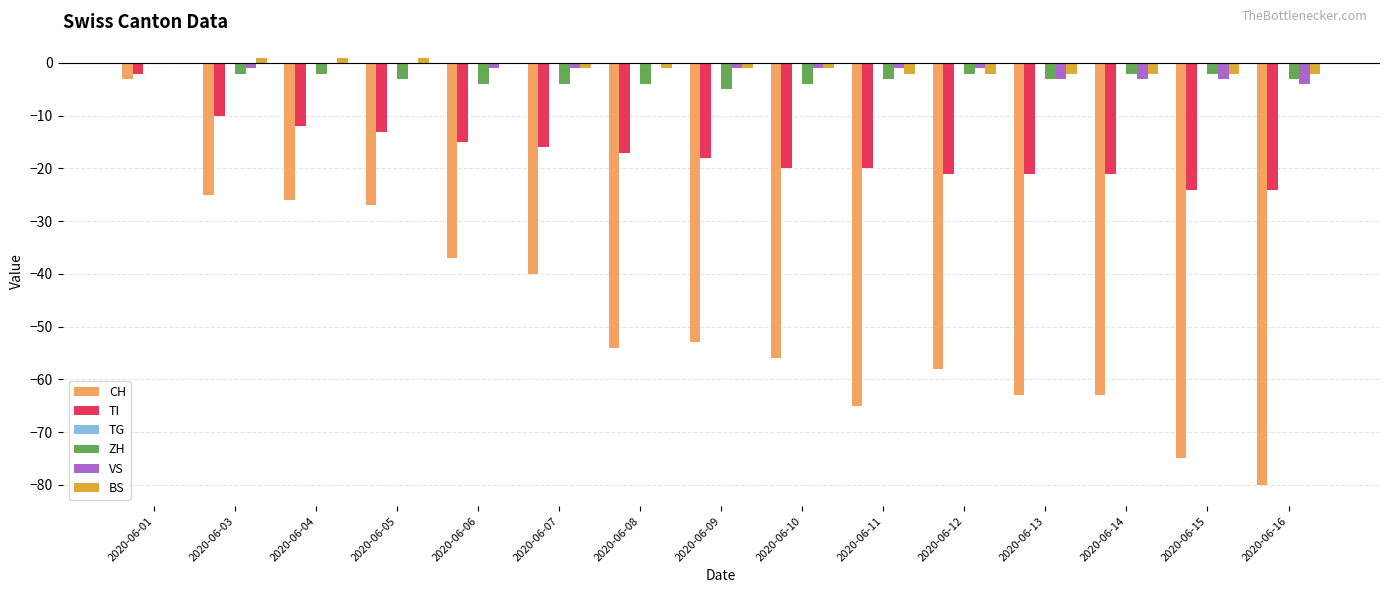

True or false: BS has a value of -2 at 2020-06-16.

True